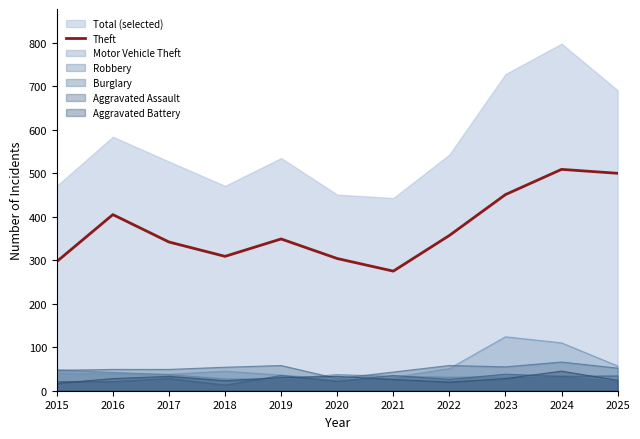

At which category does the data reach its first local peak?

2016